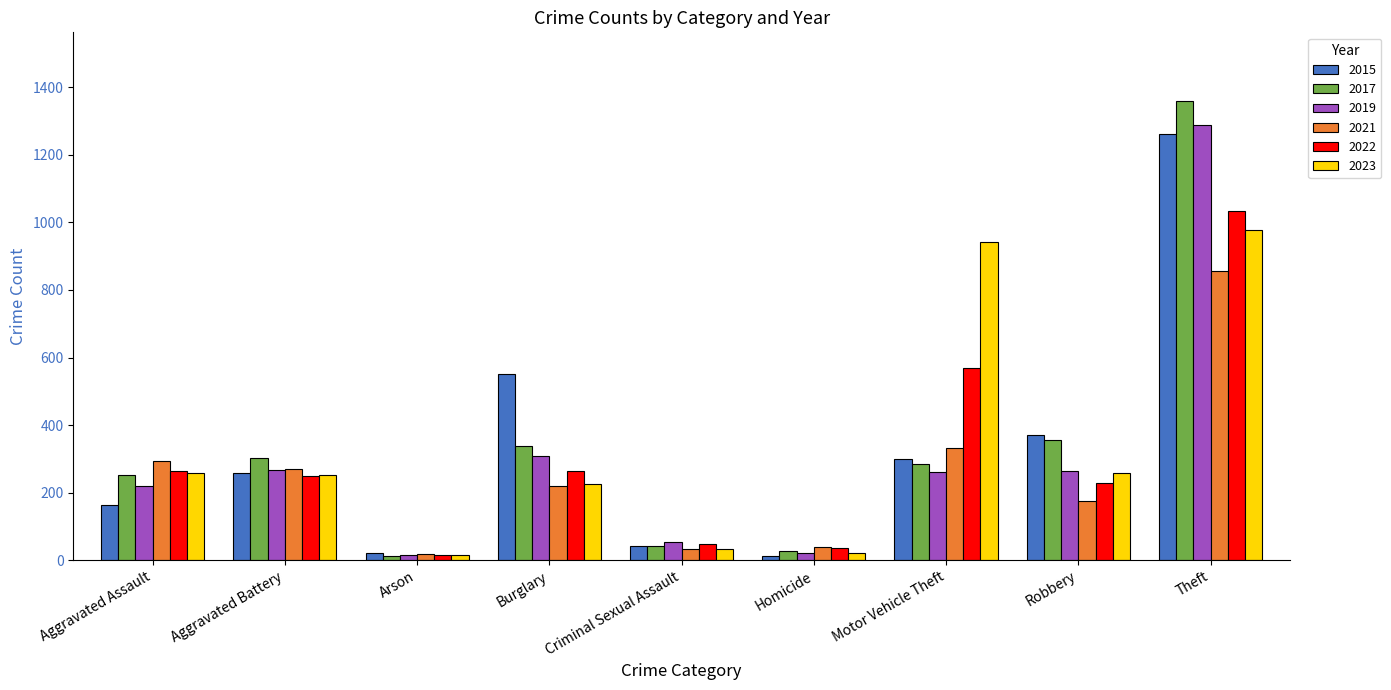

What value does the 2023 series have at Theft, to the nearest 100?

1000